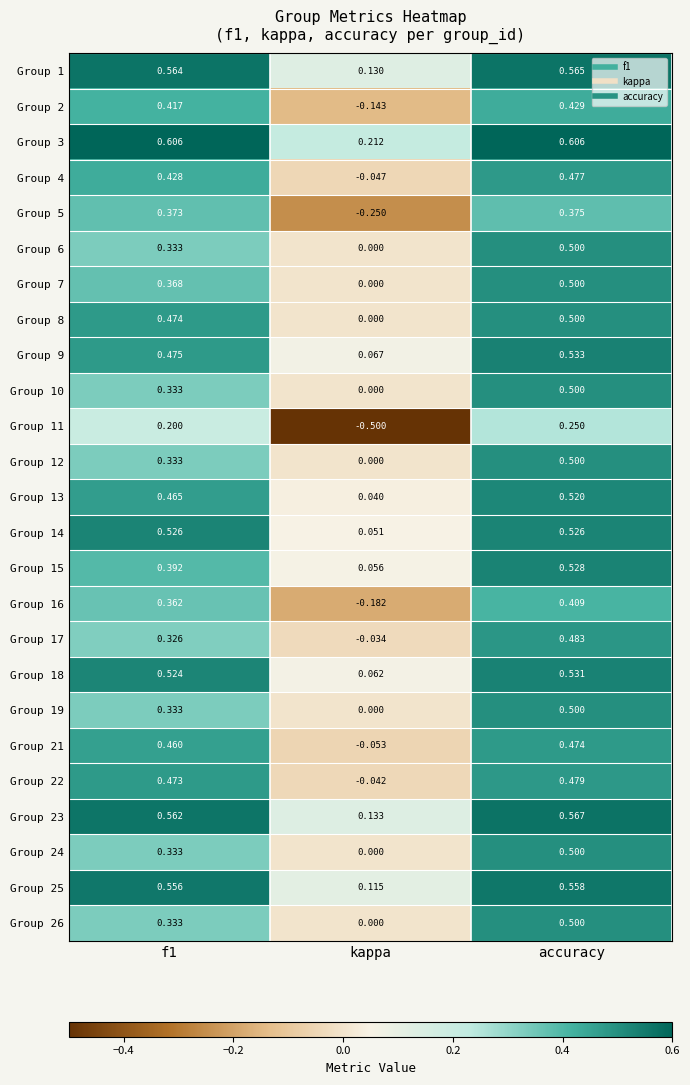

Which series has the largest total across all categories?

Group 3